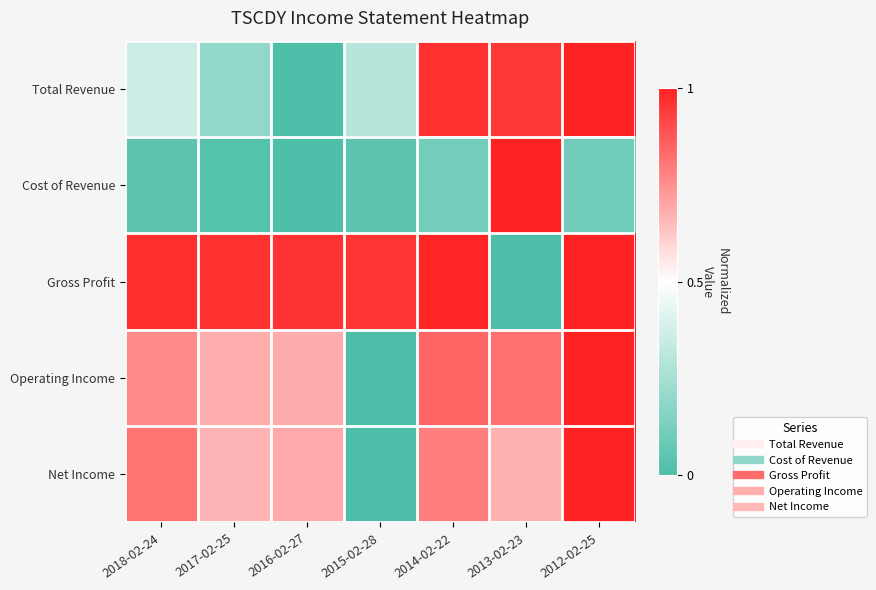

Which series changed the most between 2015-02-28 and 2014-02-22?

Operating Income